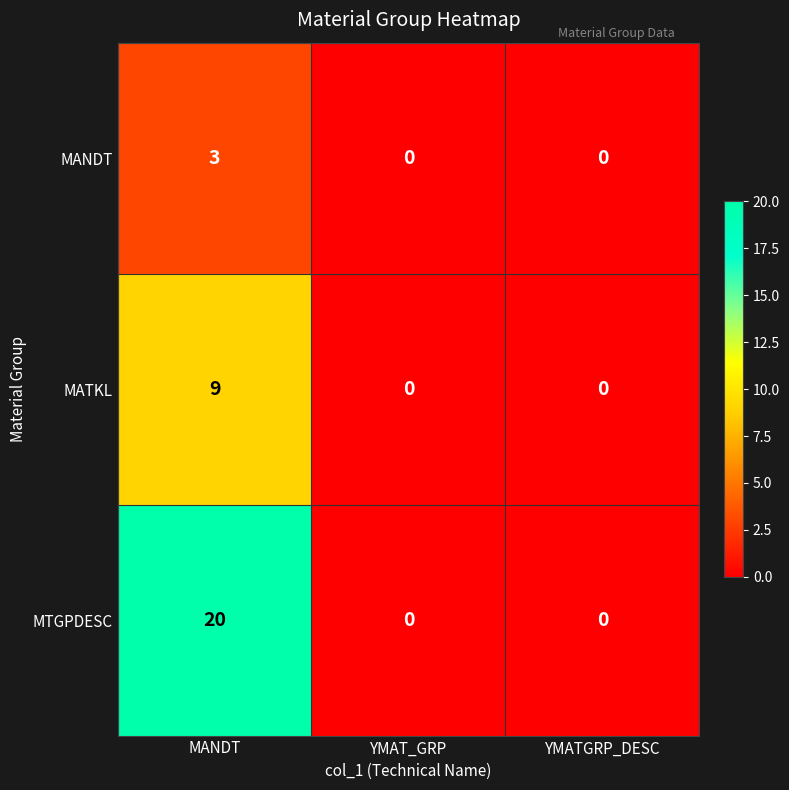

What is the maximum value shown in the chart?

20